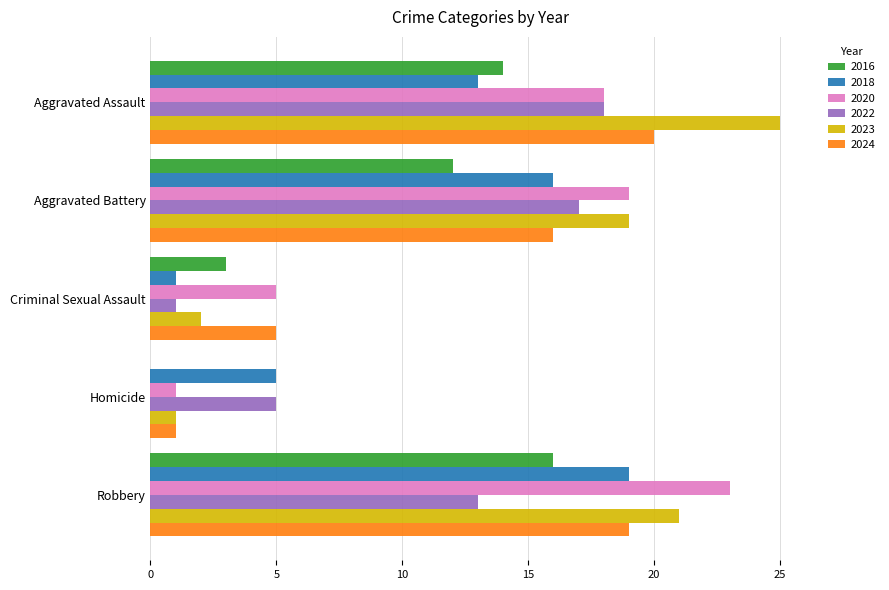

Count the number of data series in this chart.

6